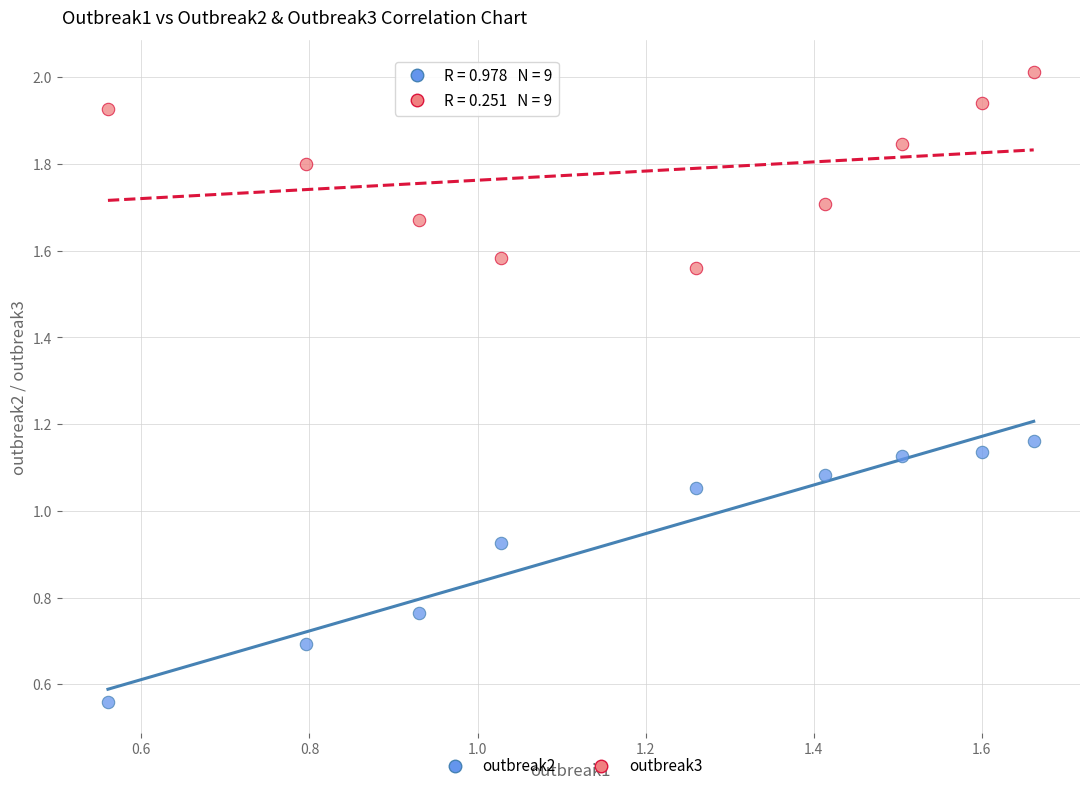

What are all the series names shown in the legend?

outbreak2, outbreak3